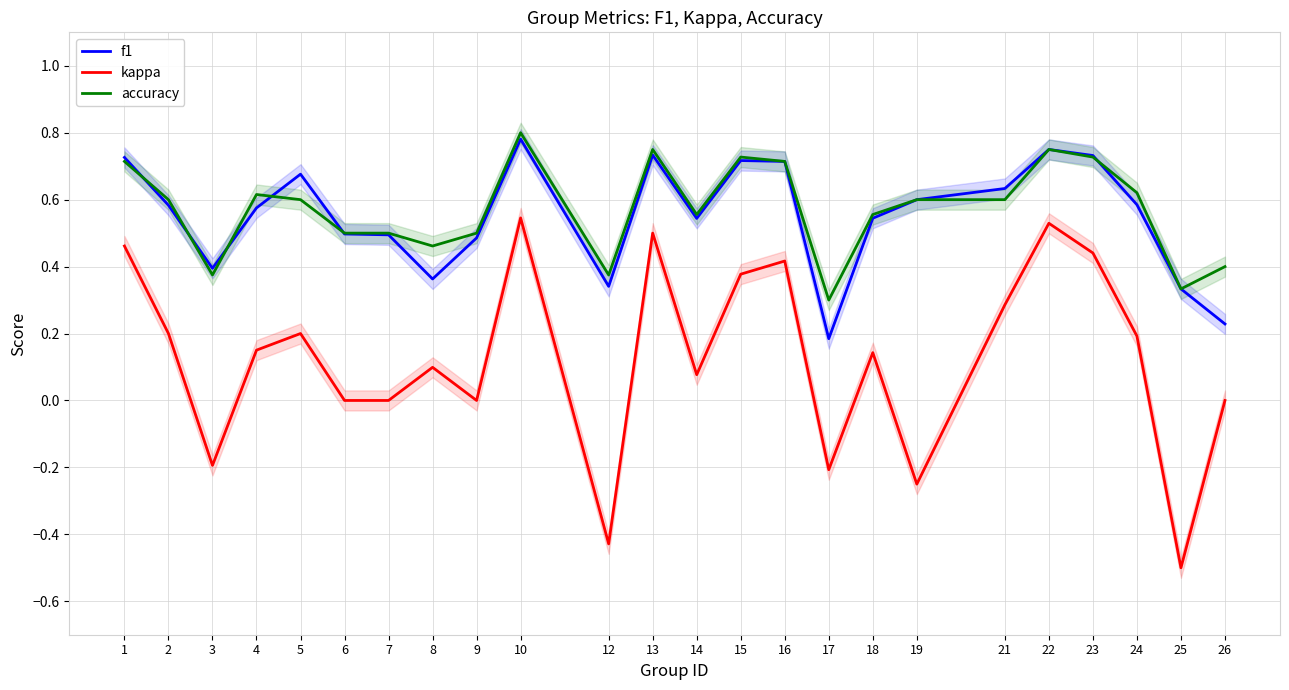

Does the chart display data point markers on the line(s)?

No